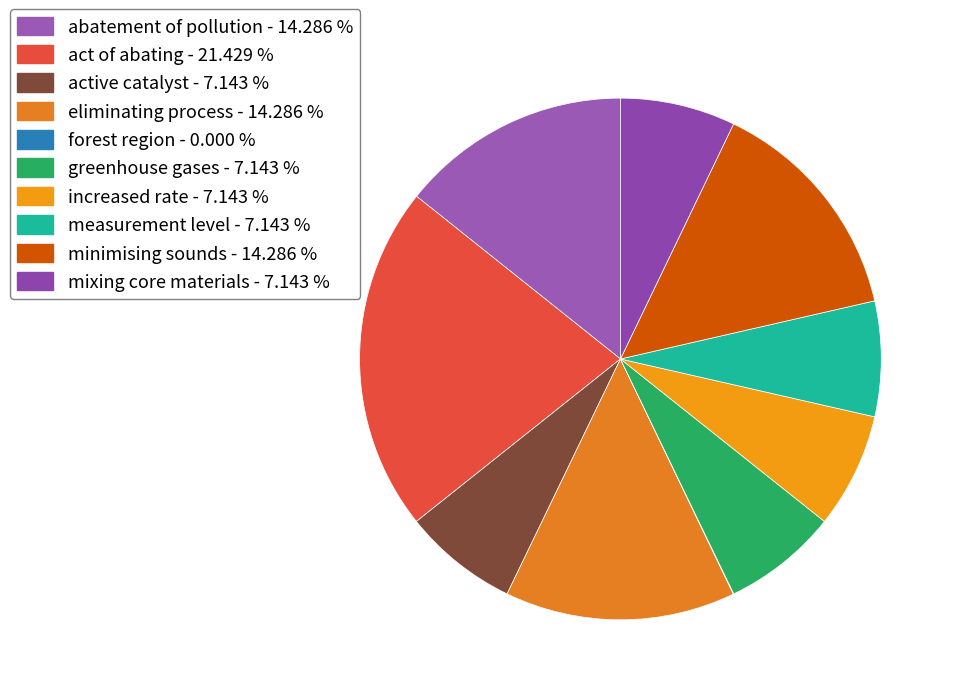

Combined, what portion of the pie is greenhouse gases and active catalyst?

14.3%